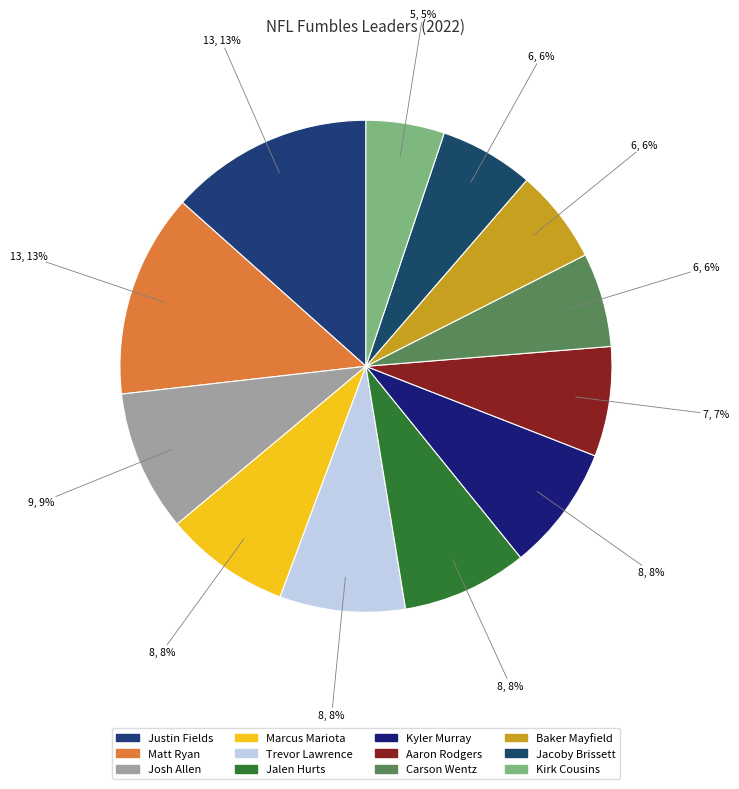

What is the change in value from Aaron Rodgers to Baker Mayfield?

-1